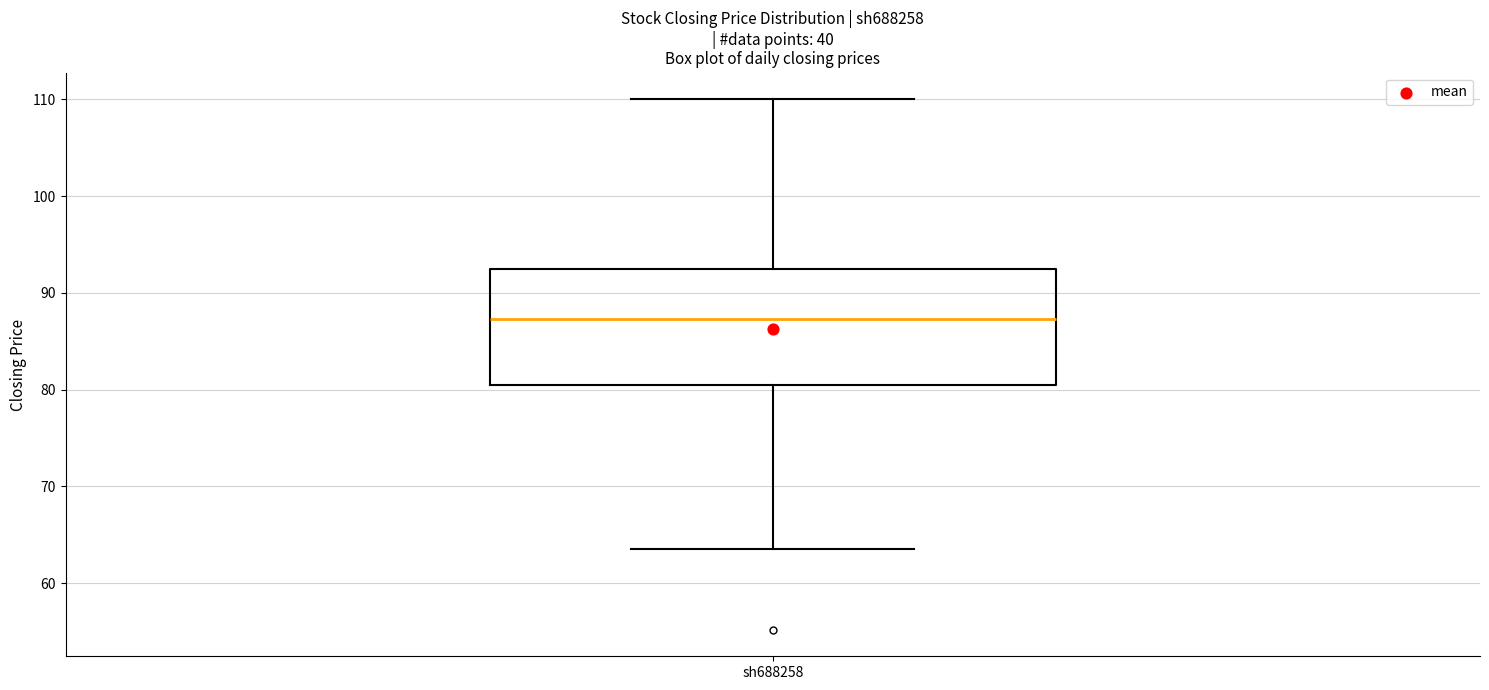

Where does the median line of the box for sh688258 sit on the y-axis? The values are not printed on the chart, so give them approximately, as read against the axis.

87